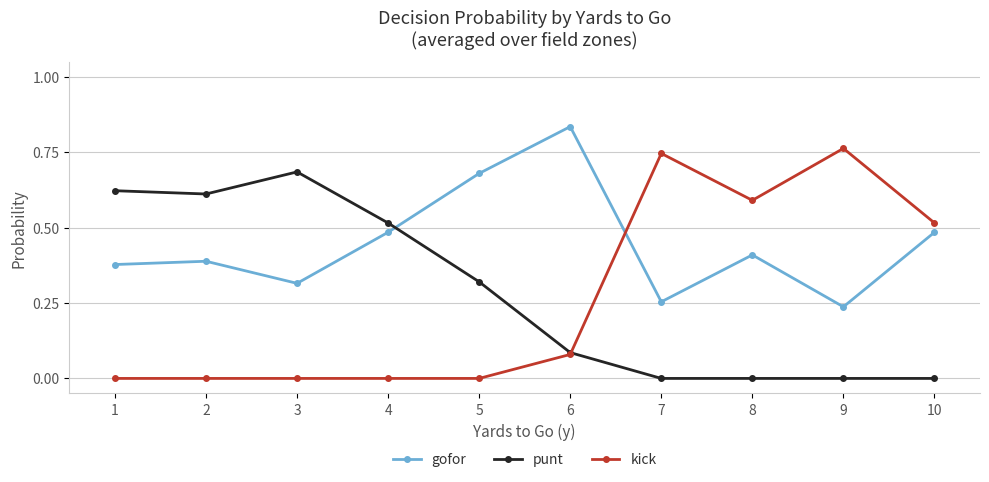

Is this an area chart (filled region under the line)?

No